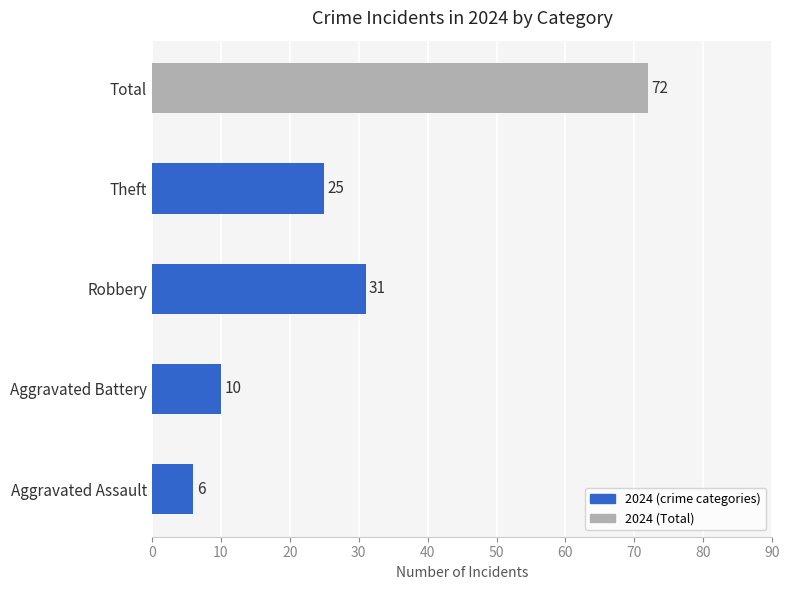

Approximately how many times larger is the value at Aggravated Battery compared to Total?

0.1